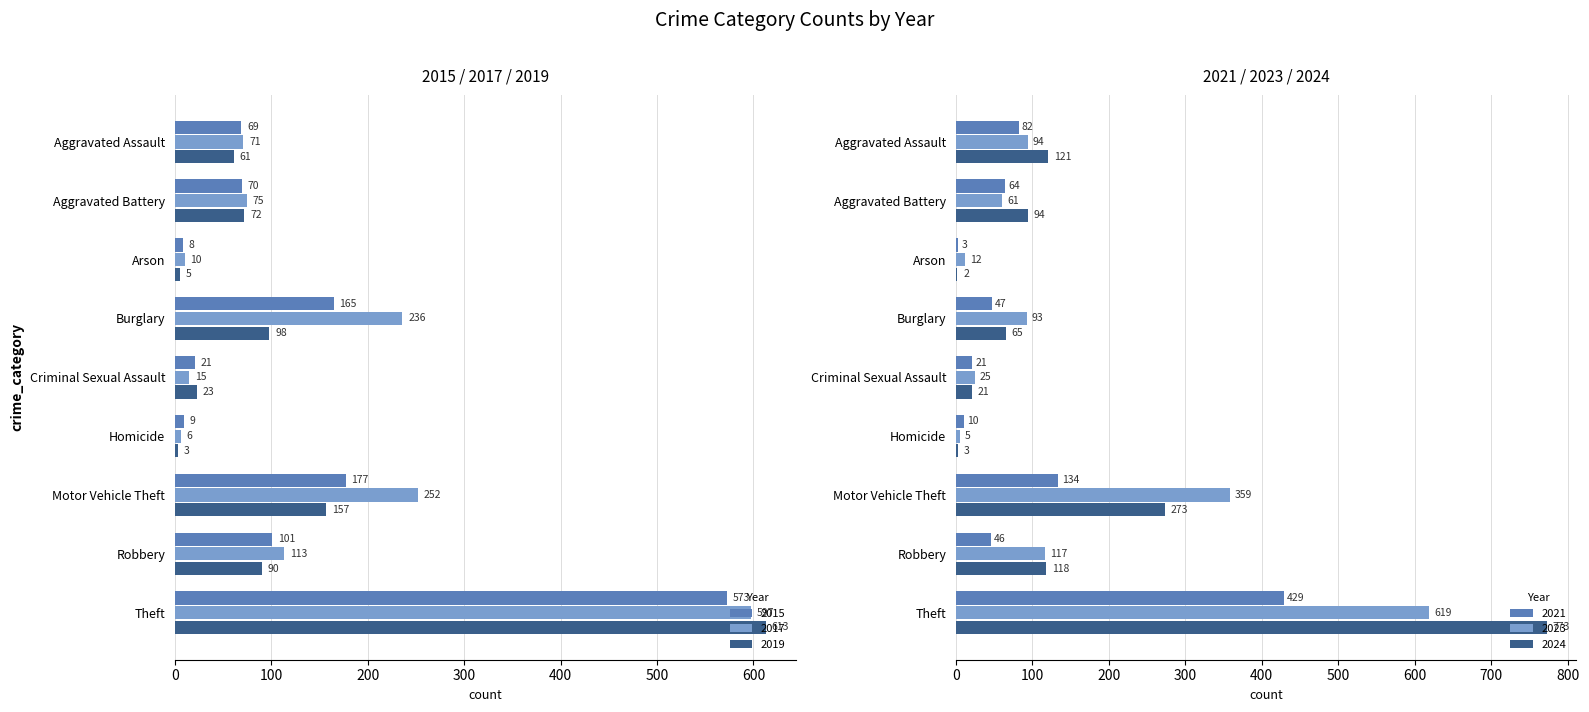

Reading left to right, extract all data points from this chart.

2015: 69	70	8	165	21	9	177	101	573
2017: 71	75	10	236	15	6	252	113	597
2019: 61	72	5	98	23	3	157	90	613
2021: 82	64	3	47	21	10	134	46	429
2023: 94	61	12	93	25	5	359	117	619
2024: 121	94	2	65	21	3	273	118	773